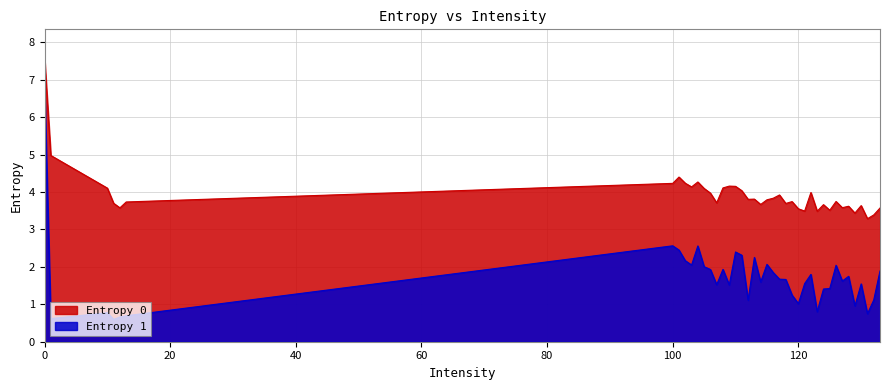

What are all the series names shown in the legend?

Entropy 0, Entropy 1